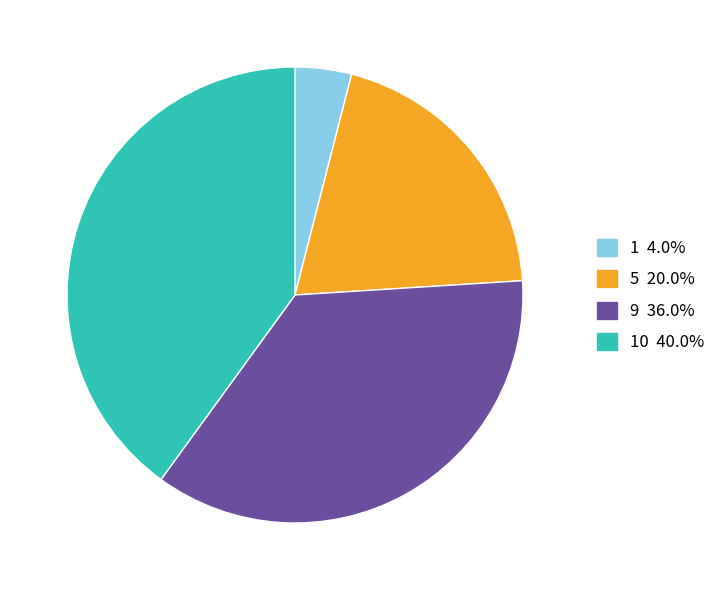

Is there any slice that represents more than half of the pie?

No